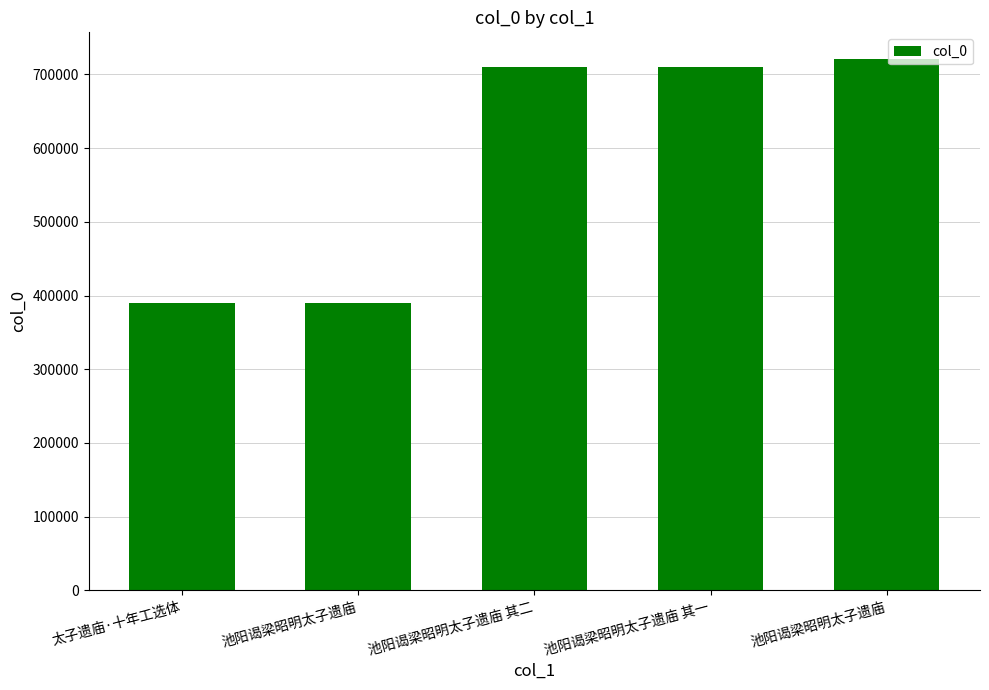

The chart shows a value of 1050250 at 池阳谒梁昭明太子遗庙 其一. True or false?

False